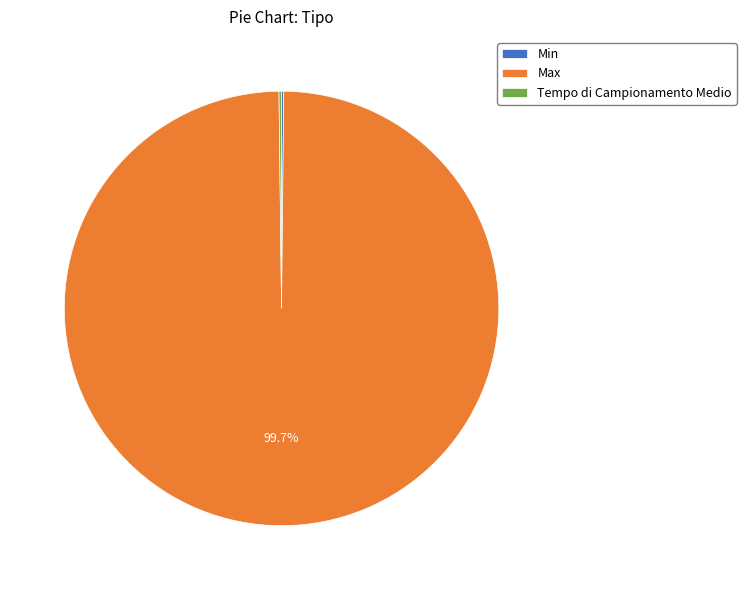

What is the largest slice in the pie chart?

Max